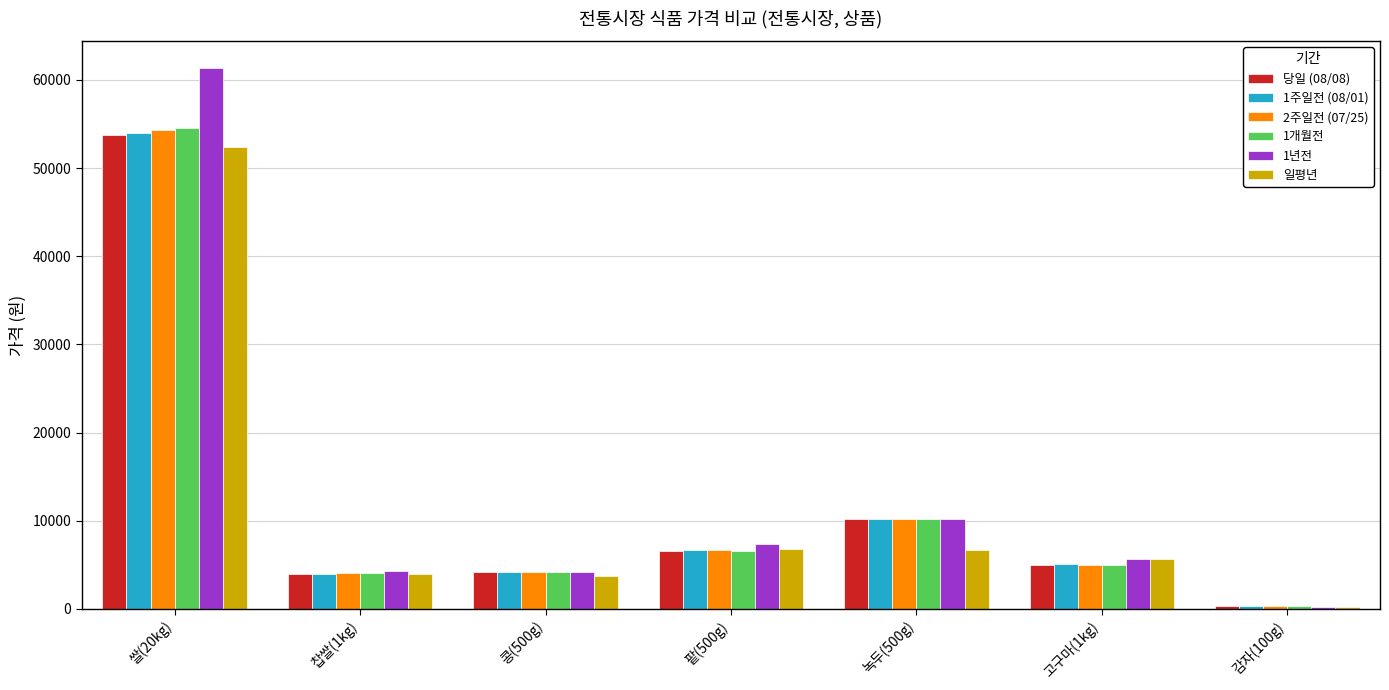

What is the sum of all 1년전 values?

93402